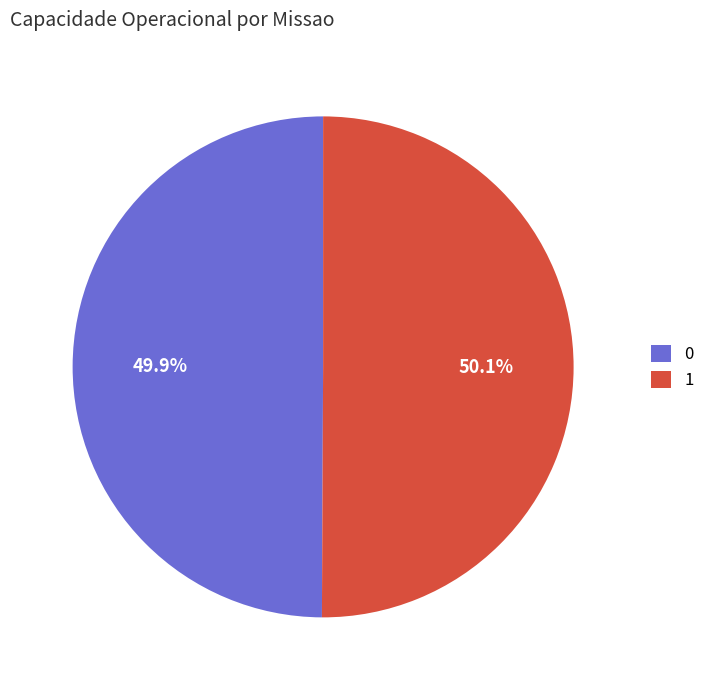

Is it true that 0 is 41% of the pie?

False